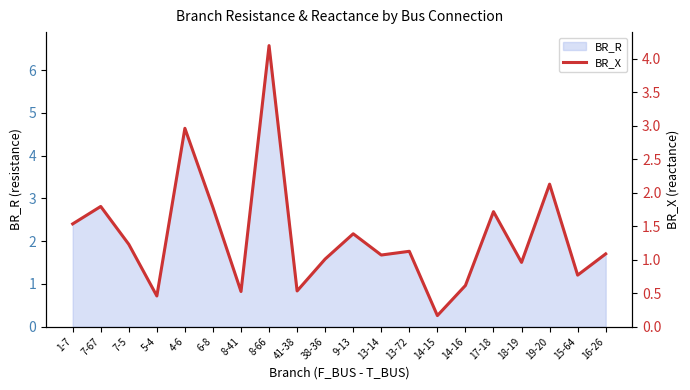

What is the ratio of the value at 9-13 to the value at 1-7?

0.9